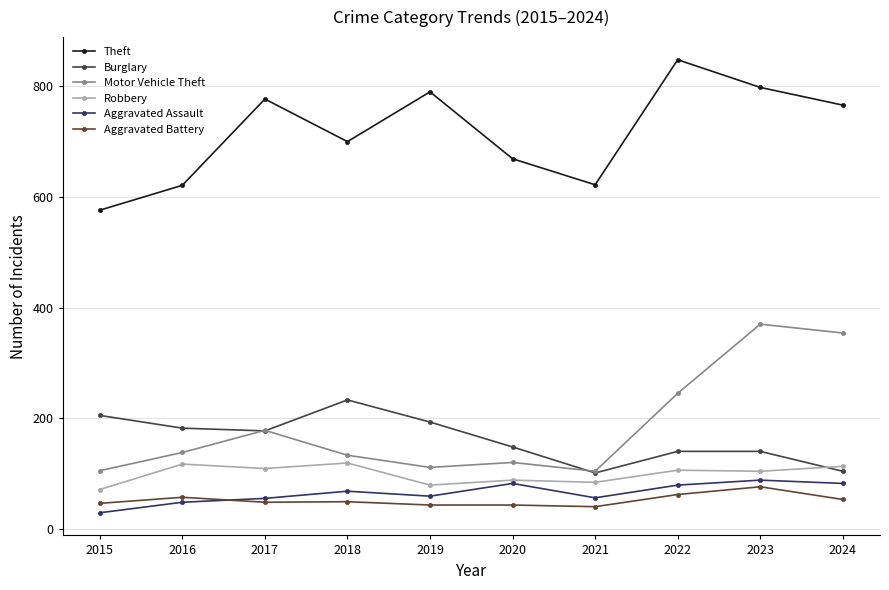

True or false: Theft and Burglary intersect in this chart.

False